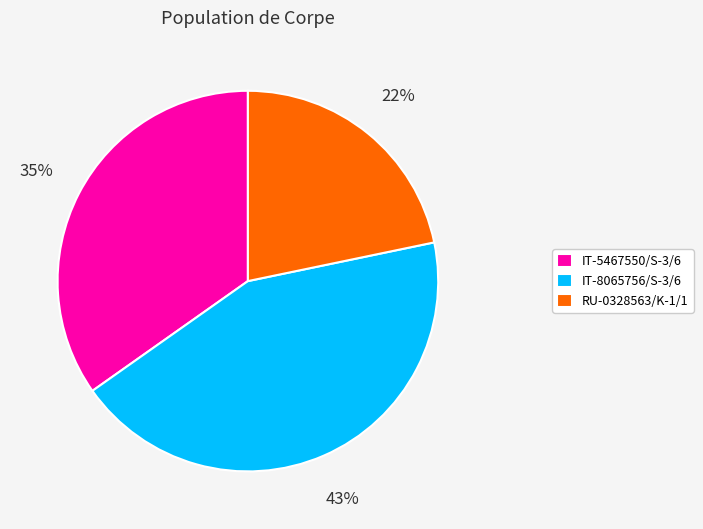

Rank the categories by value from lowest to highest.

RU-0328563/K-1/1, IT-5467550/S-3/6, IT-8065756/S-3/6